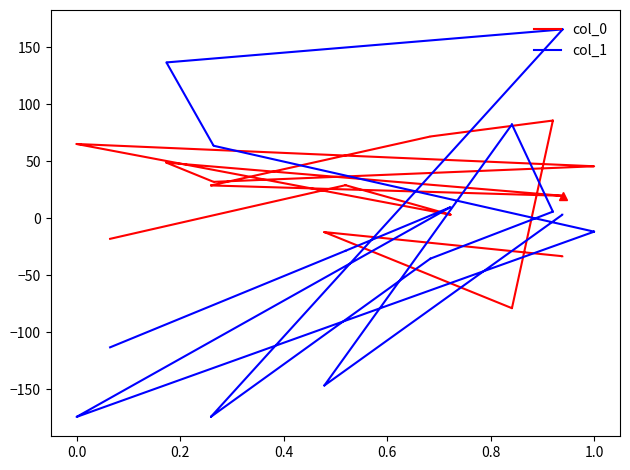

At 0.0, list the series in order from largest to smallest.

col_0, col_1